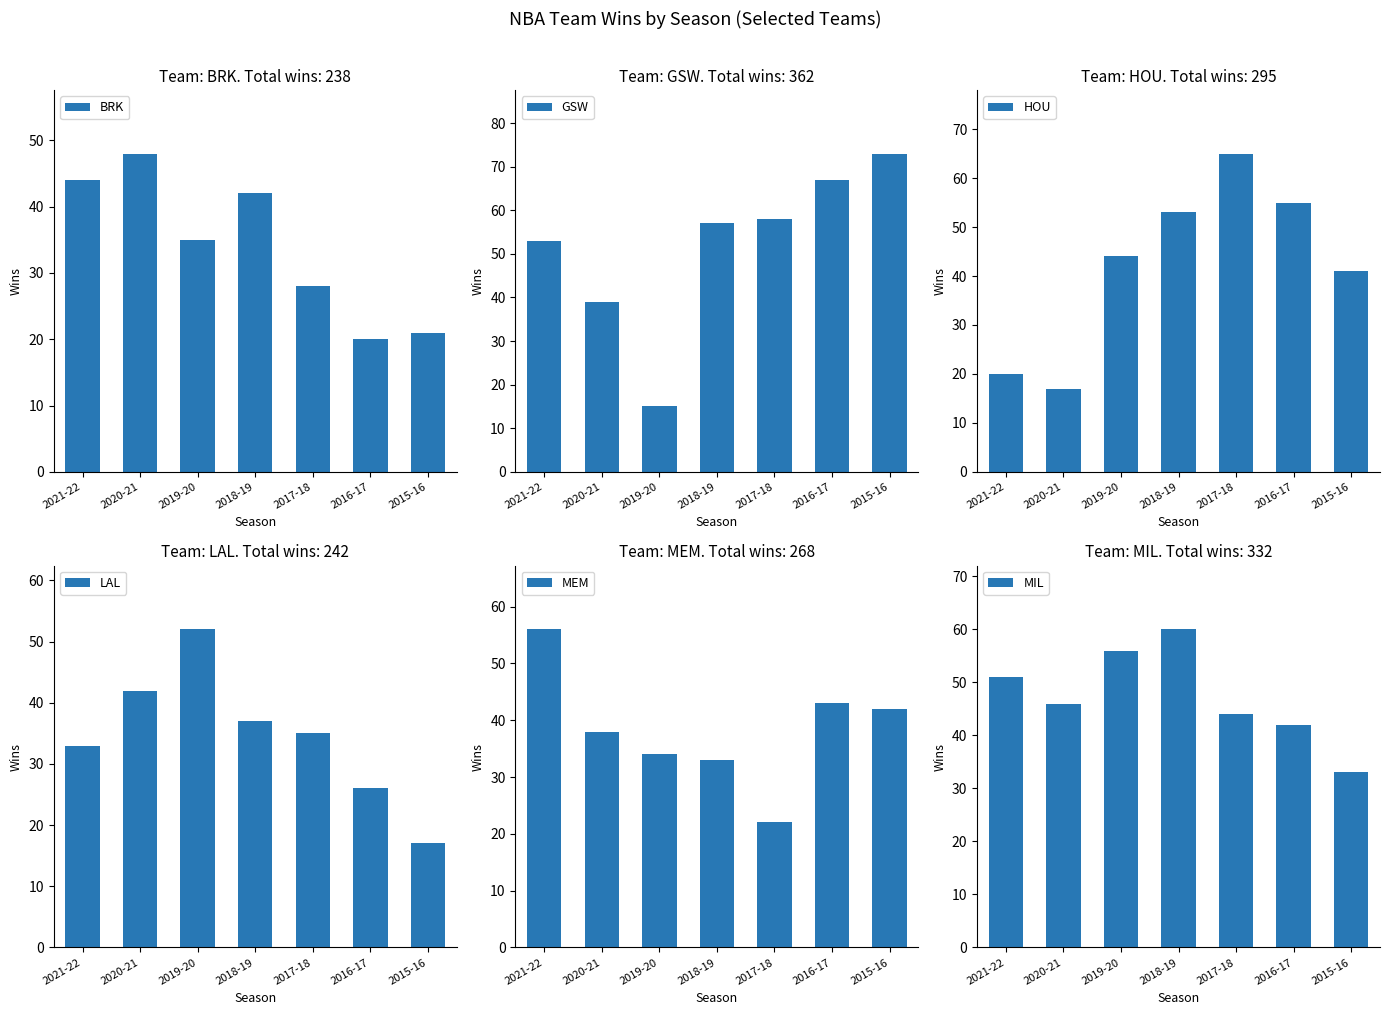

Reading left to right, transcribe all the data shown in this chart.

BRK: 44	48	35	42	28	20	21
GSW: 53	39	15	57	58	67	73
HOU: 20	17	44	53	65	55	41
LAL: 33	42	52	37	35	26	17
MEM: 56	38	34	33	22	43	42
MIL: 51	46	56	60	44	42	33